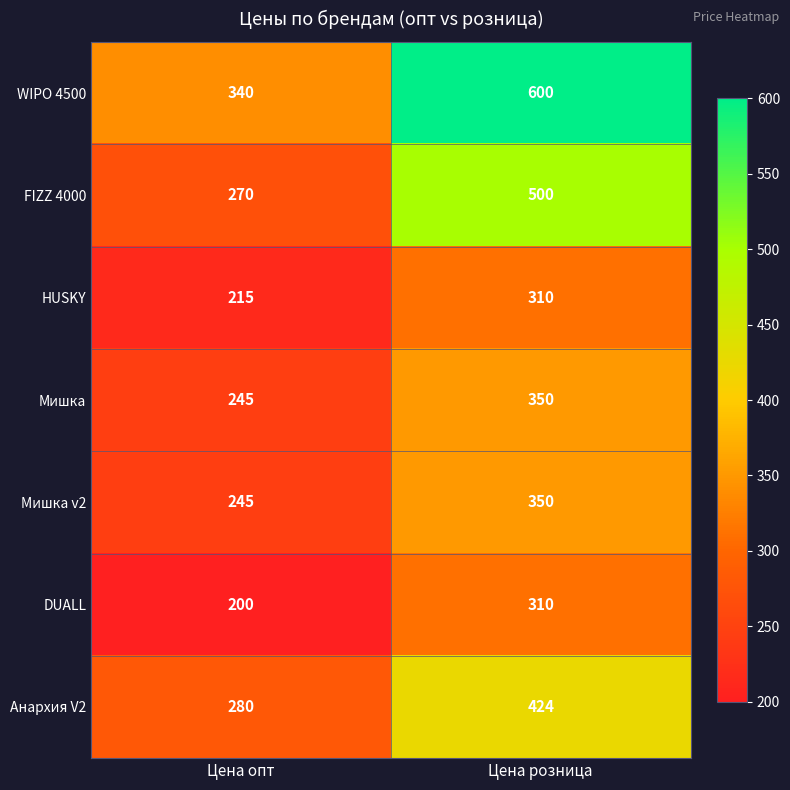

What is the smallest value displayed?

200